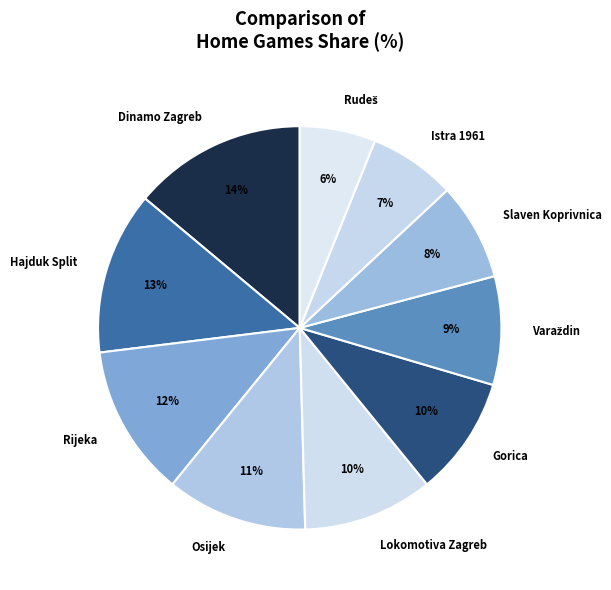

Which has a higher value, Lokomotiva Zagreb or Istra 1961?

Lokomotiva Zagreb